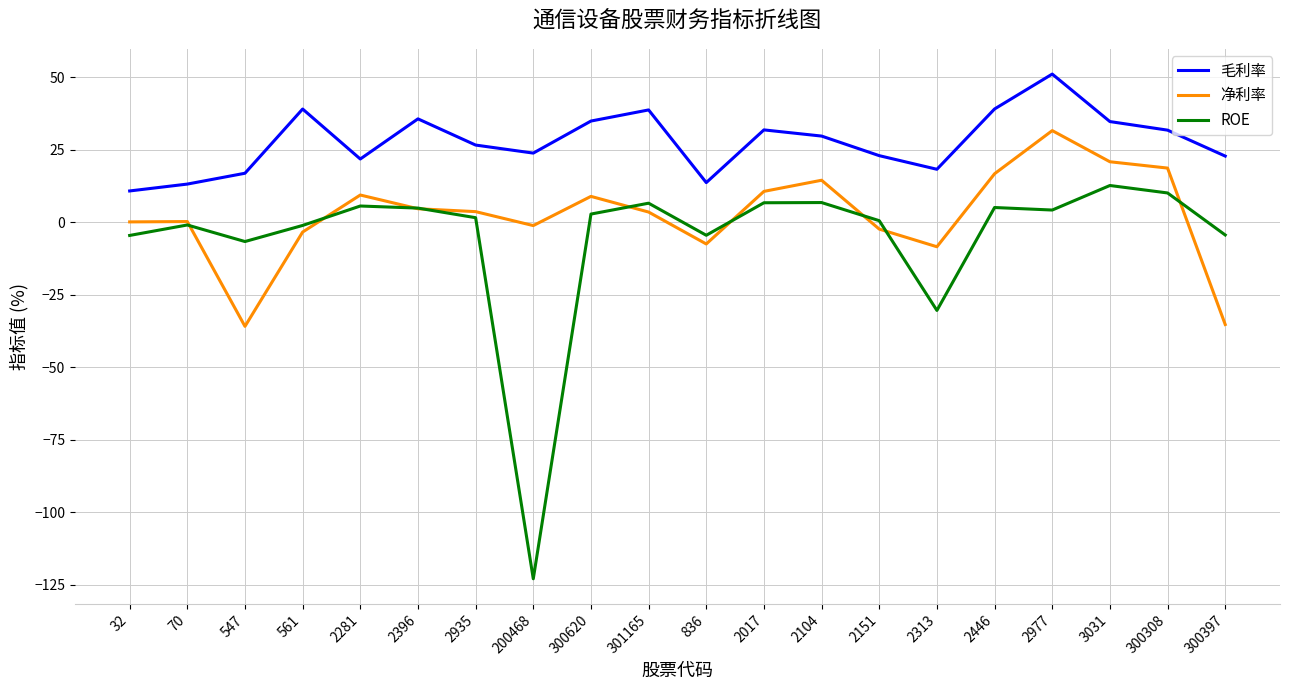

What is the maximum value for ROE?

12.7